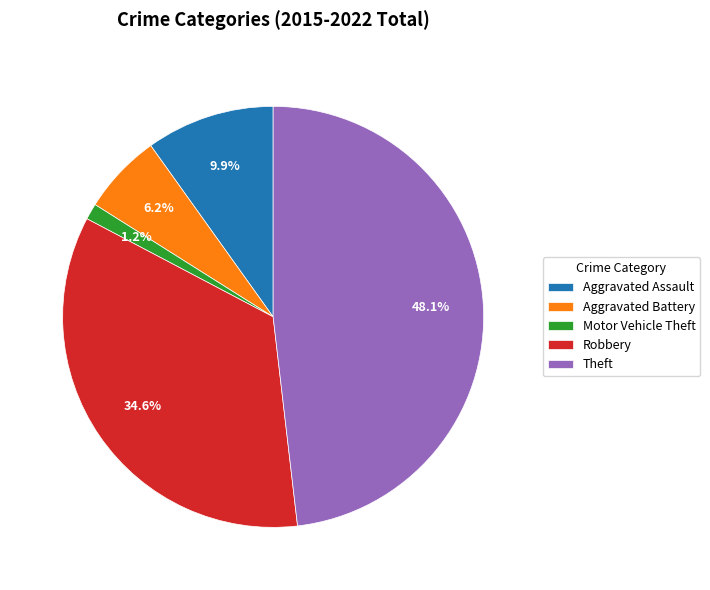

Which slice is the smallest?

Motor Vehicle Theft